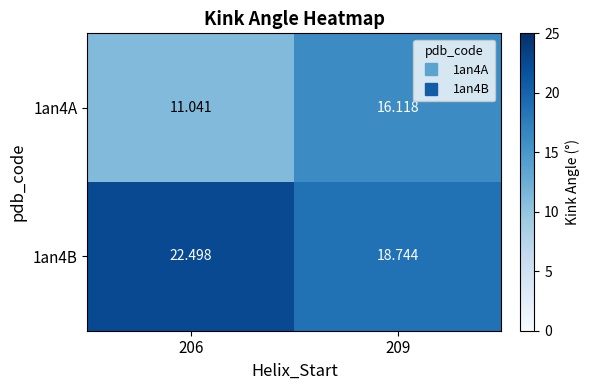

Is the value of 1an4B at 209 greater than the value of 1an4A at 209?

Yes